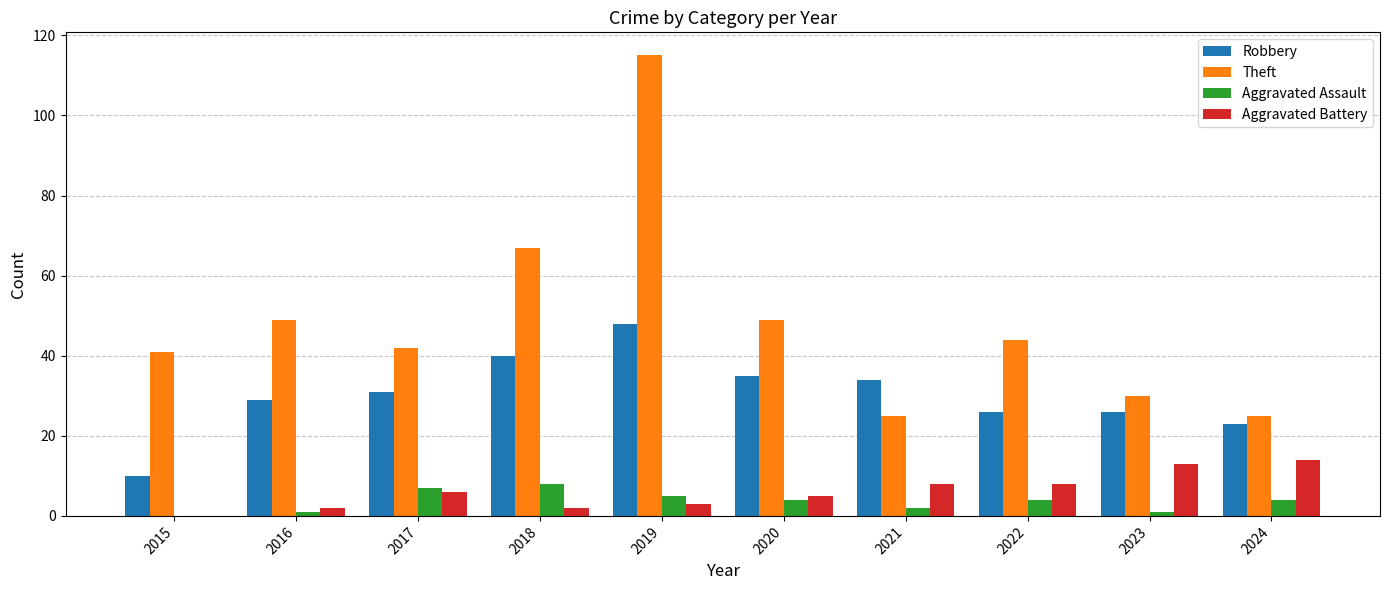

Which series has the widest spread of values?

Theft